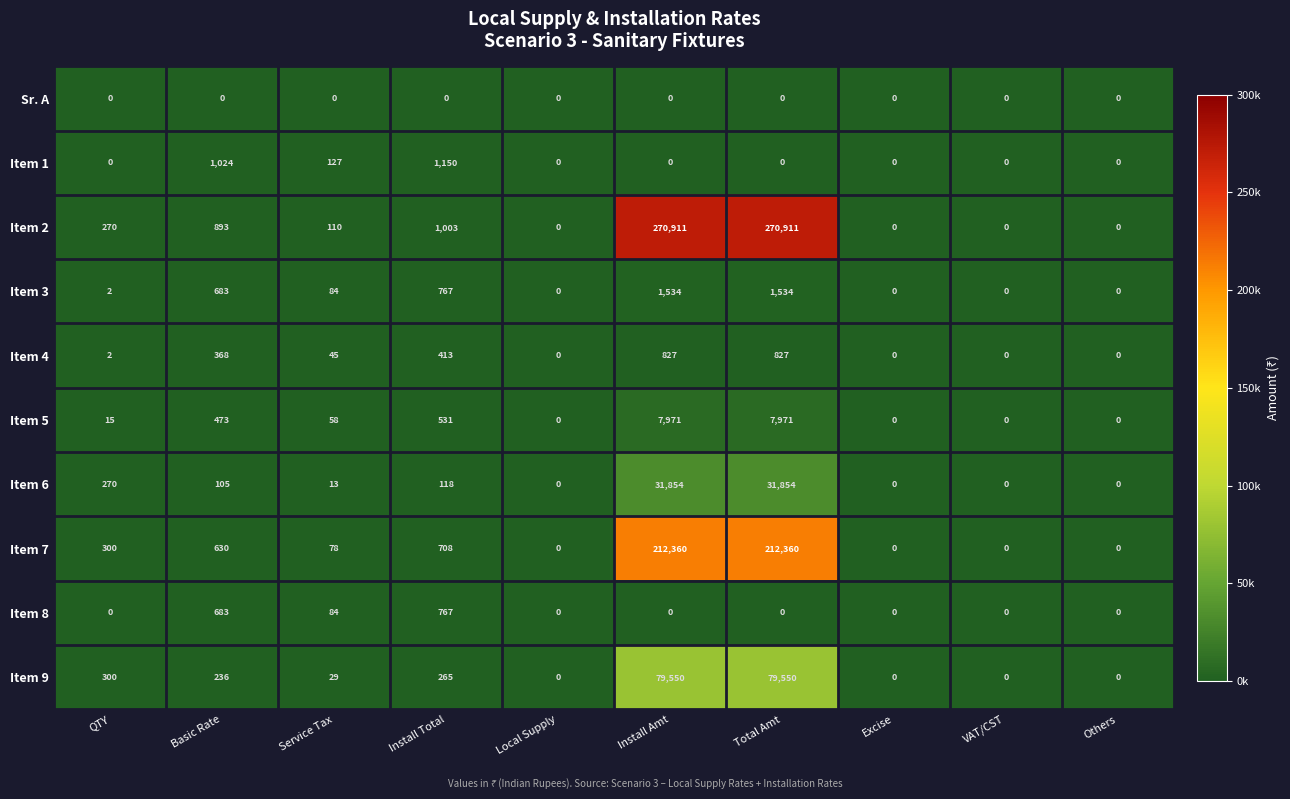

How many data points in Item 7 are less than 300?

5